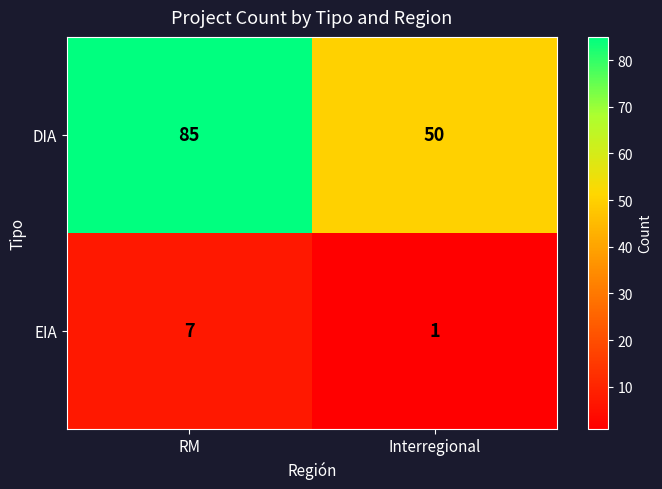

What is the sum of all DIA values?

135